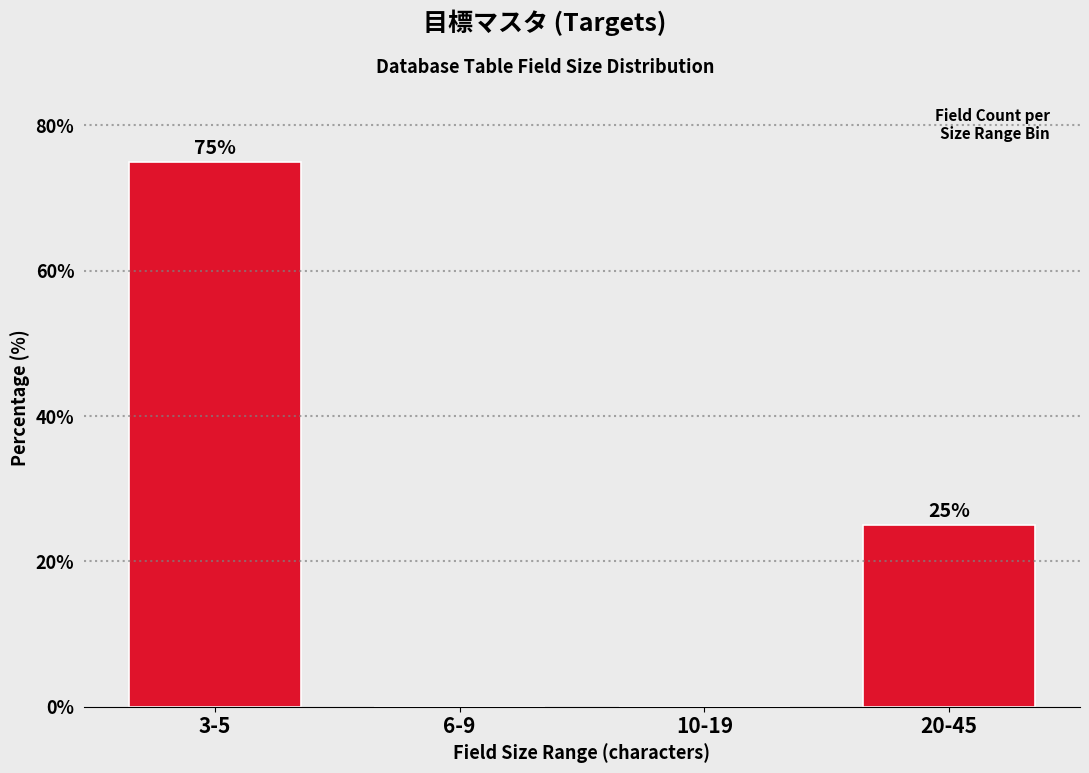

Reading left to right, list all the values displayed in this chart.

3-5=75	6-9=0	10-19=0	20-45=25